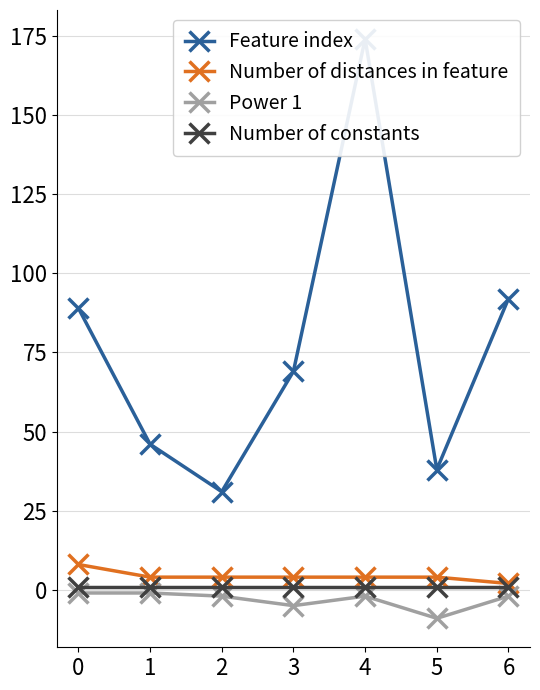

How many categories are shown in the chart?

7